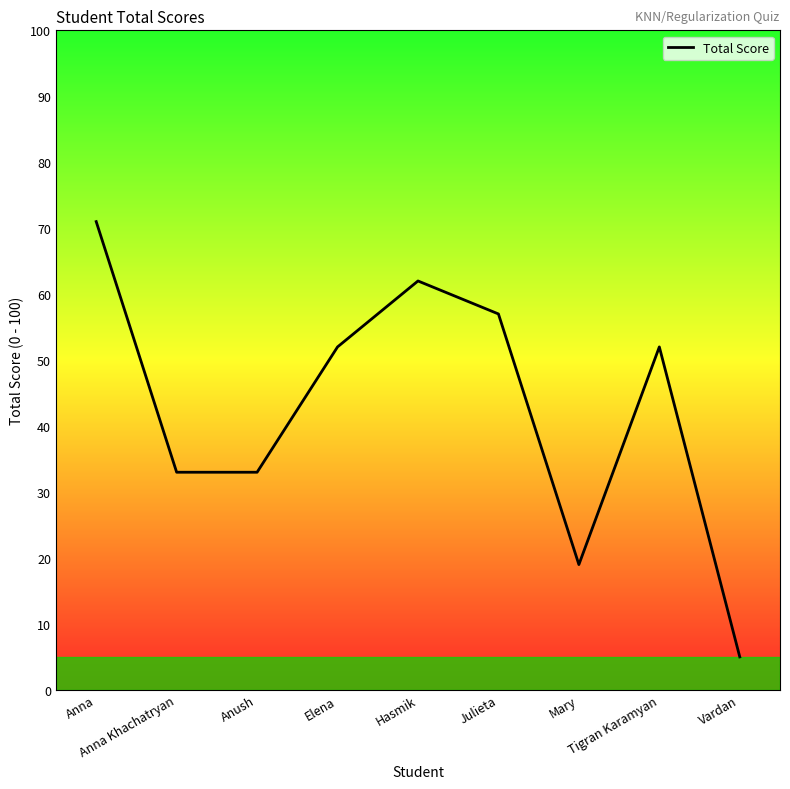

Is this an area chart (filled region under the line)?

No